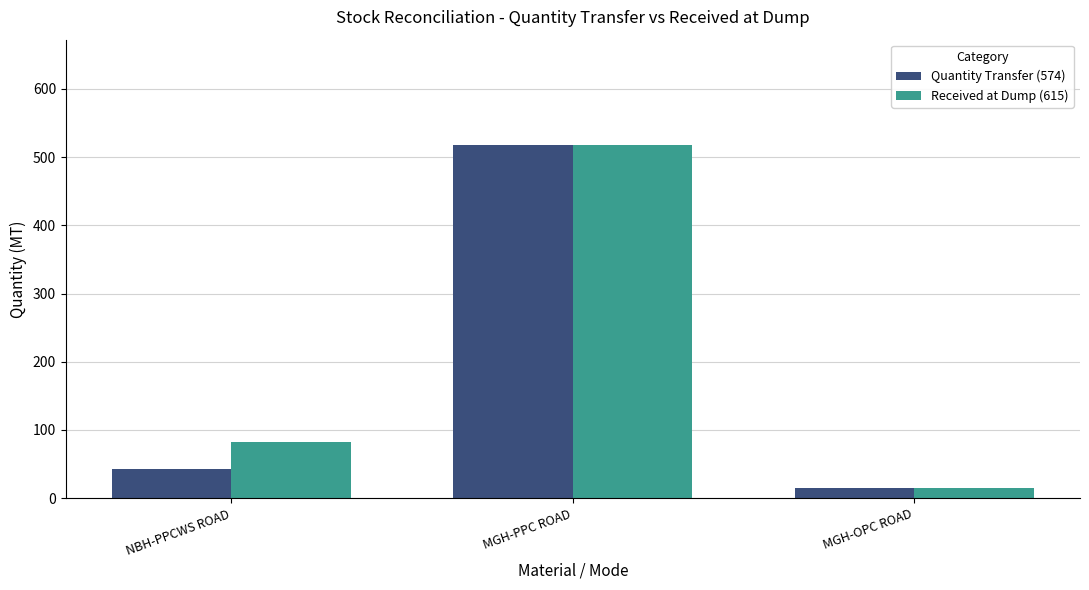

How many groups of bars are there?

3